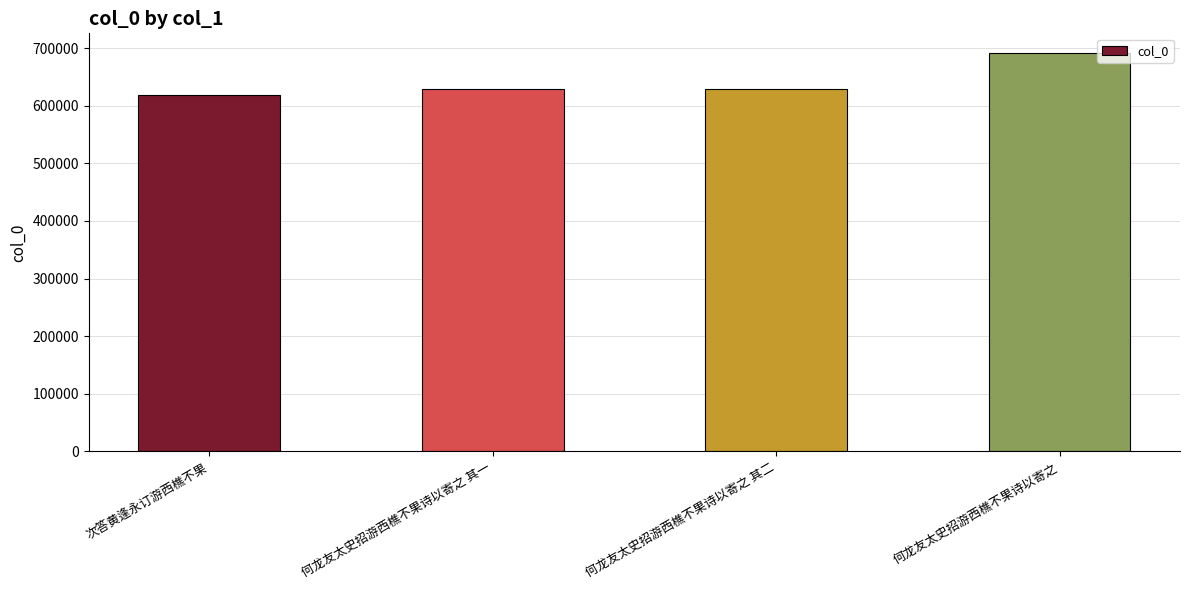

What is the maximum value shown in the chart?

691019